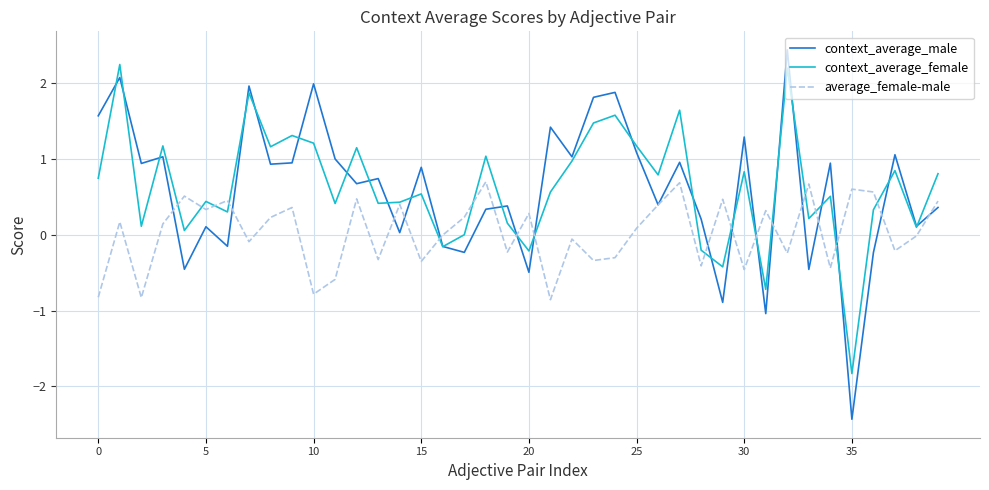

How many times do context_average_female and context_average_male cross each other?

25